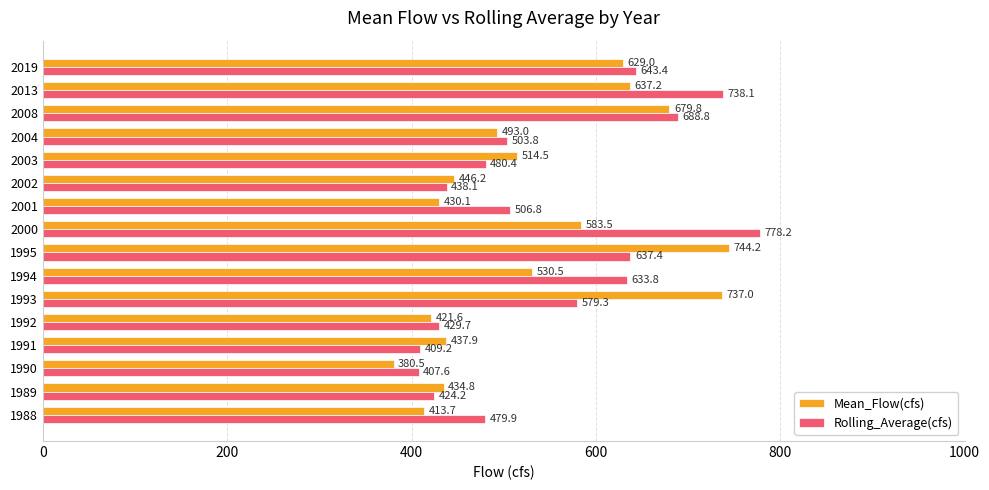

True or false: Rolling_Average(cfs) has a value of 479.9 at 1988.

True